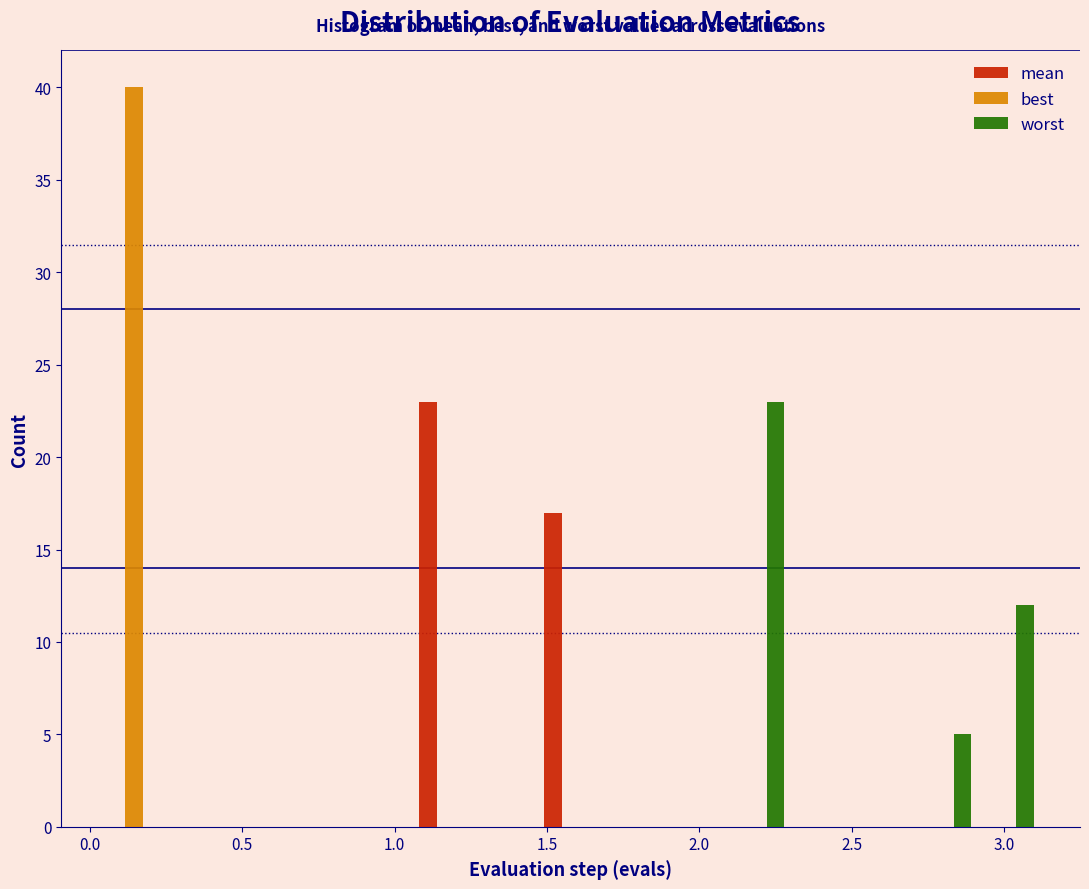

Reading left to right, list every range on the x-axis with the height of the bar of each series over it. Neither the bar edges nor the heights are printed on the chart, so give them approximately, as read against the axes.

0.05 to 0.25: mean=0	best=40	worst=0
0.25 to 0.45: mean=0	best=0	worst=0
0.45 to 0.65: mean=0	best=0	worst=0
0.65 to 0.85: mean=0	best=0	worst=0
0.85 to 1.05: mean=0	best=0	worst=0
1.05 to 1.25: mean=23	best=0	worst=0
1.25 to 1.50: mean=0	best=0	worst=0
1.50 to 1.70: mean=17	best=0	worst=0
1.70 to 1.90: mean=0	best=0	worst=0
1.90 to 2.10: mean=0	best=0	worst=0
2.10 to 2.30: mean=0	best=0	worst=23
2.30 to 2.50: mean=0	best=0	worst=0
2.50 to 2.70: mean=0	best=0	worst=0
2.70 to 2.90: mean=0	best=0	worst=5
2.90 to 3.10: mean=0	best=0	worst=12